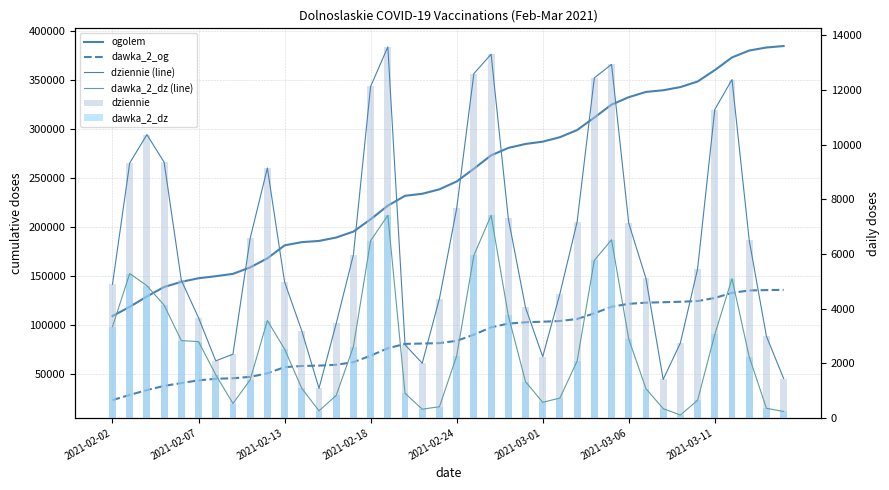

Reading left to right, transcribe all the data shown in this chart.

ogolem: 109132	118541	129151	138821	144056	147723	149820	152210	158809	168059	181297	184614	185823	189324	195378	207946	221843	231917	233999	238549	246543	259562	273186	280798	284847	287205	291761	299064	311820	325019	332620	337986	339684	342918	348612	360238	373212	380260	383354	384842
dawka_2_og: 23304	28605	33540	37796	40693	43484	45060	45607	47038	50652	56982	58152	58526	59387	62042	68692	76232	80703	81071	81489	83844	90084	97601	101430	102761	103367	104058	106120	111952	118590	121619	122804	123246	123732	124453	127608	132826	135247	135638	135892
dziennie (line): 4891	9325	10365	9355	5034	3661	2084	2329	6568	9142	4973	3181	1079	3453	5968	12129	13577	2672	1999	4367	7664	12598	13308	7301	4039	2238	4544	7171	12443	12936	7120	5101	1404	2739	5448	11284	12381	6499	2985	1438
dawka_2_dz (line): 3336	5281	4836	4124	2826	2789	1576	523	1392	3560	2517	1078	255	820	2606	6483	7411	897	316	406	2265	5942	7412	3746	1324	568	723	2079	5764	6516	2881	1065	337	102	642	3051	5095	2231	349	232
dziennie: 4891	9325	10365	9355	5034	3661	2084	2329	6568	9142	4973	3181	1079	3453	5968	12129	13577	2672	1999	4367	7664	12598	13308	7301	4039	2238	4544	7171	12443	12936	7120	5101	1404	2739	5448	11284	12381	6499	2985	1438
dawka_2_dz: 3336	5281	4836	4124	2826	2789	1576	523	1392	3560	2517	1078	255	820	2606	6483	7411	897	316	406	2265	5942	7412	3746	1324	568	723	2079	5764	6516	2881	1065	337	102	642	3051	5095	2231	349	232